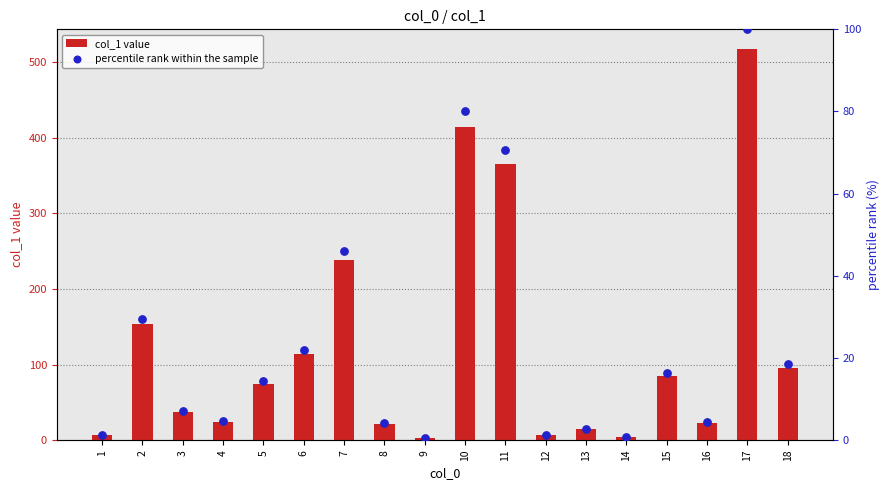

At how many categories does at least one series exceed 296?

3